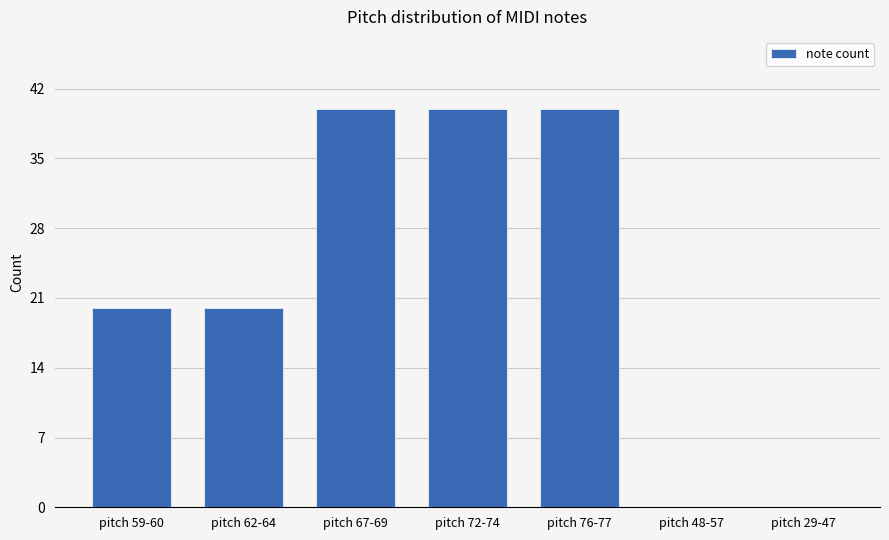

The chart shows a value of 40 at pitch 76-77. True or false?

True